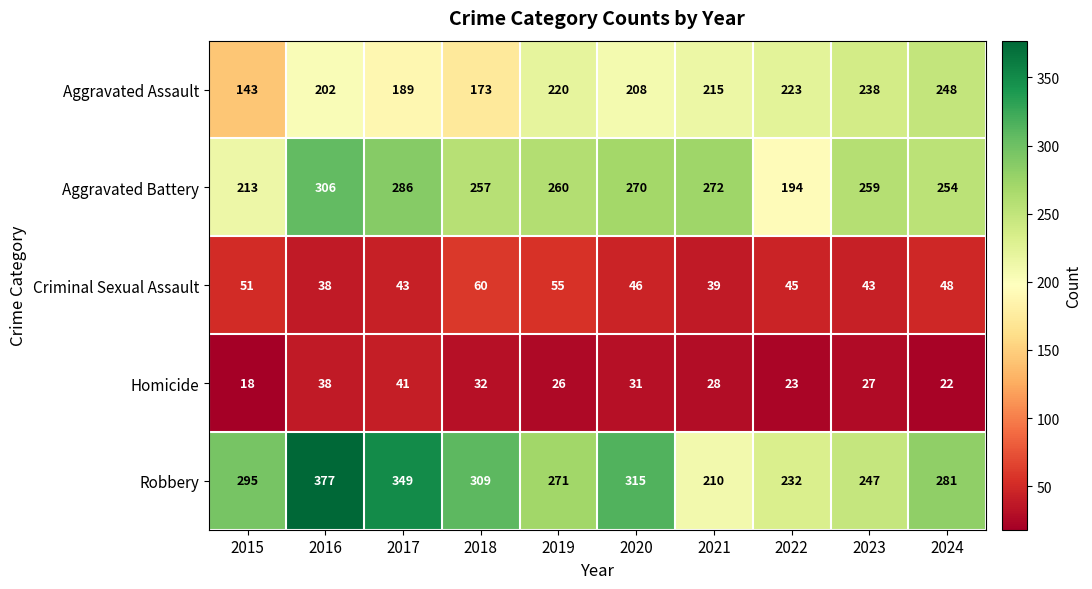

What is the sum of the Aggravated Battery values at 2023 and 2022?

453